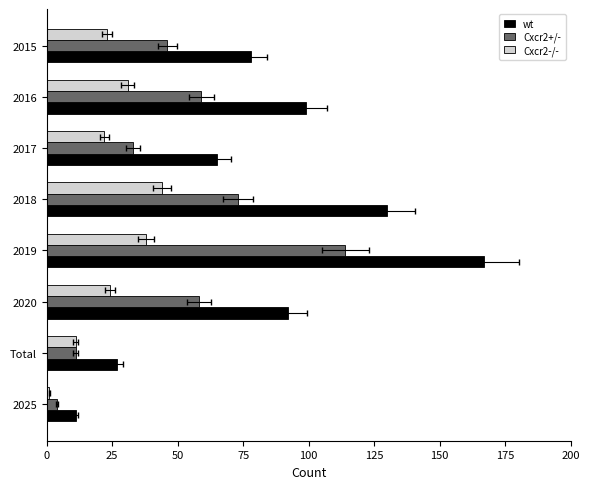

Is it true that Cxcr2-/- equals 5 at 2017?

False